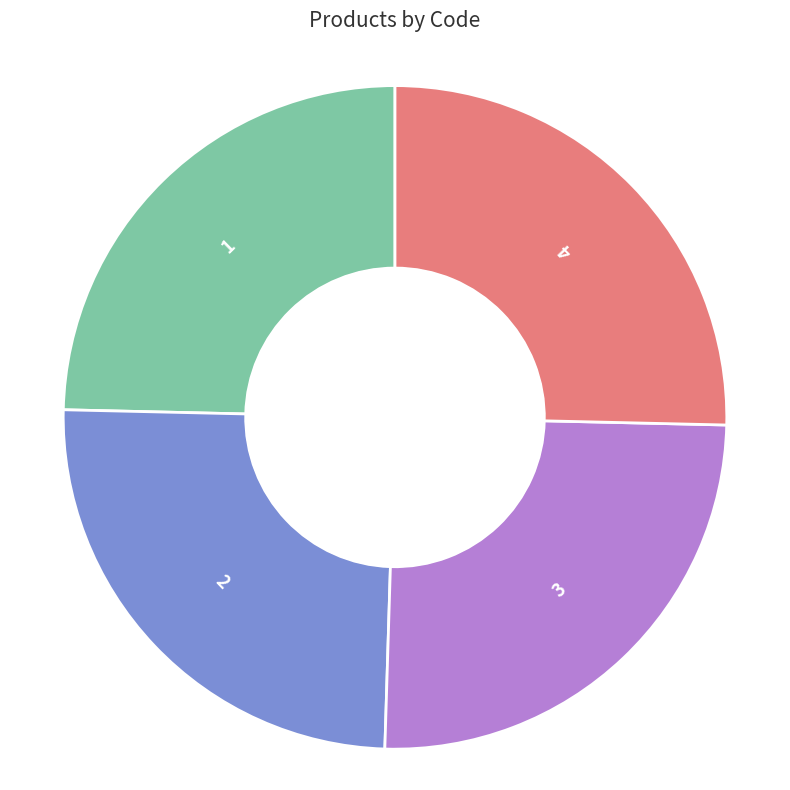

Is there any slice that represents more than half of the pie?

No